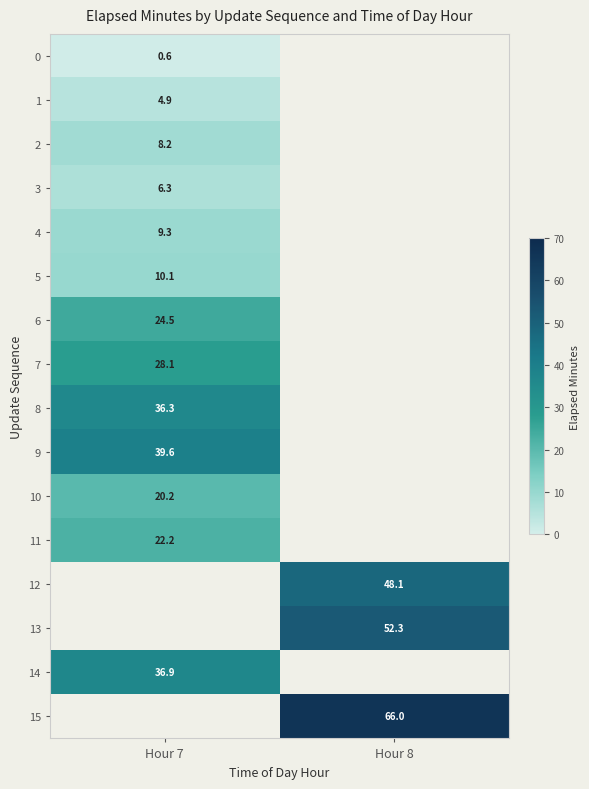

What is the spread (max minus min) of values at Hour 7?

39.0